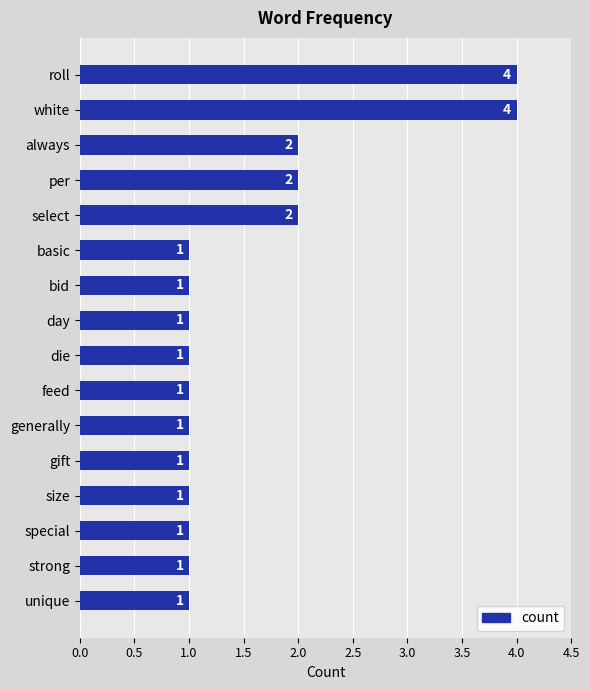

Does the chart contain any negative values?

No